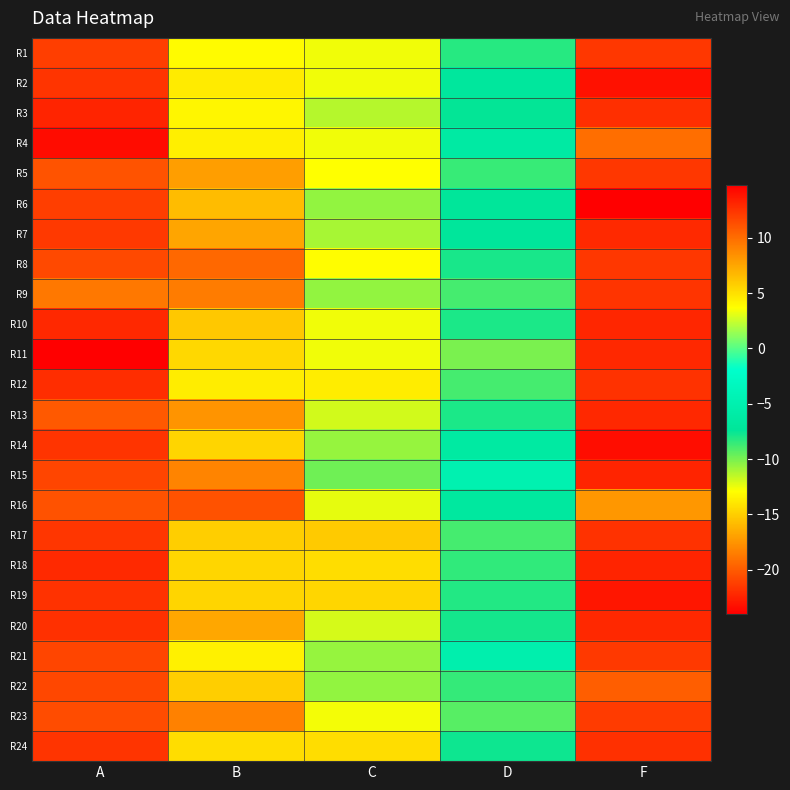

Reading right to left, extract all data points from this chart.

R1: F=12.3	D=-8.2	C=-12.6	B=3.8	A=-21.2
R2: F=13.9	D=-6.8	C=-12.6	B=4.5	A=-21.7
R3: F=12.7	D=-7.4	C=-11.3	B=4.0	A=-22.4
R4: F=10.0	D=-6.3	C=-12.6	B=4.3	A=-23.4
R5: F=12.3	D=-8.6	C=-12.9	B=7.9	A=-20.4
R6: F=14.8	D=-7.2	C=-10.6	B=6.6	A=-21.2
R7: F=12.9	D=-7.1	C=-11.0	B=7.5	A=-21.5
R8: F=12.3	D=-7.9	C=-13.0	B=10.2	A=-20.8
R9: F=12.4	D=-8.9	C=-10.6	B=9.3	A=-18.8
R10: F=13.1	D=-8.0	C=-12.6	B=6.0	A=-22.2
R11: F=13.0	D=-10.1	C=-12.6	B=5.4	A=-24.0
R12: F=12.6	D=-8.9	C=-13.6	B=4.4	A=-22.0
R13: F=13.0	D=-8.0	C=-11.9	B=8.3	A=-20.1
R14: F=14.1	D=-6.4	C=-10.7	B=5.5	A=-21.7
R15: F=13.2	D=-4.8	C=-9.8	B=8.9	A=-20.9
R16: F=8.2	D=-6.6	C=-12.3	B=11.2	A=-20.4
R17: F=12.5	D=-8.9	C=-15.2	B=5.8	A=-21.6
R18: F=13.1	D=-8.5	C=-14.3	B=5.4	A=-22.1
R19: F=13.7	D=-8.1	C=-14.7	B=5.5	A=-21.8
R20: F=13.0	D=-7.8	C=-12.0	B=7.5	A=-21.8
R21: F=12.2	D=-5.1	C=-10.7	B=4.3	A=-20.9
R22: F=10.7	D=-8.5	C=-10.6	B=5.8	A=-20.9
R23: F=12.2	D=-9.2	C=-12.7	B=9.1	A=-20.6
R24: F=12.6	D=-7.7	C=-14.3	B=5.1	A=-21.7